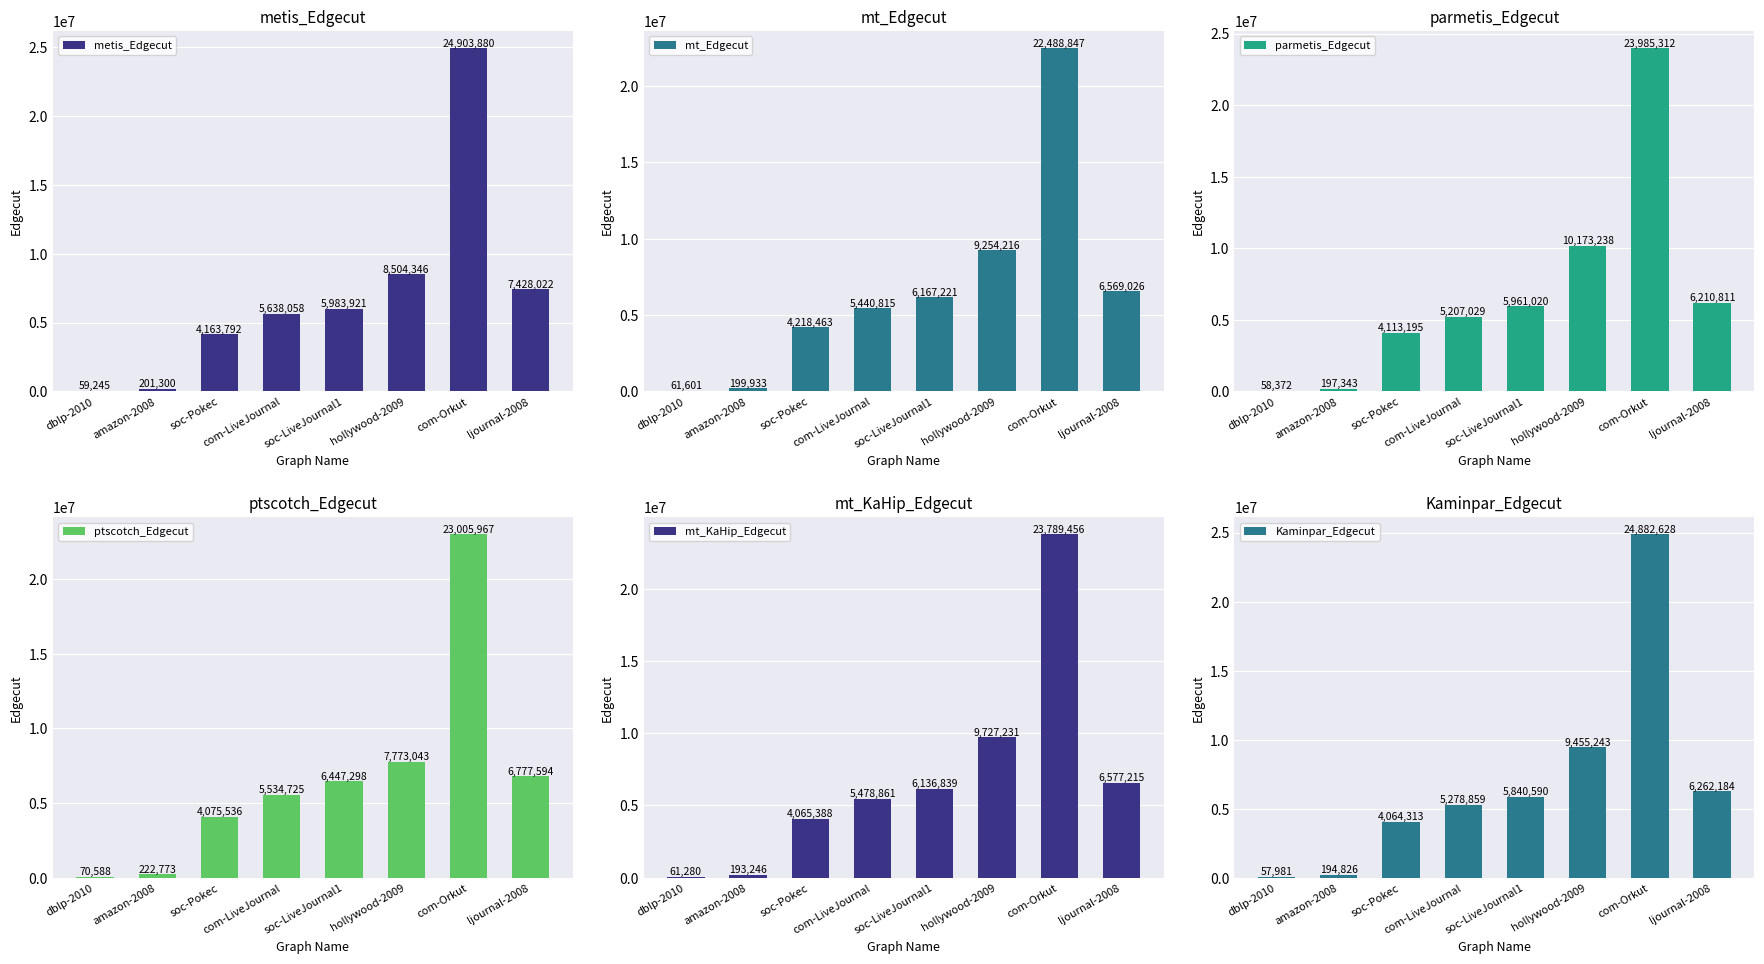

At com-Orkut, list the series in order from largest to smallest.

metis_Edgecut, Kaminpar_Edgecut, parmetis_Edgecut, mt_KaHip_Edgecut, ptscotch_Edgecut, mt_Edgecut